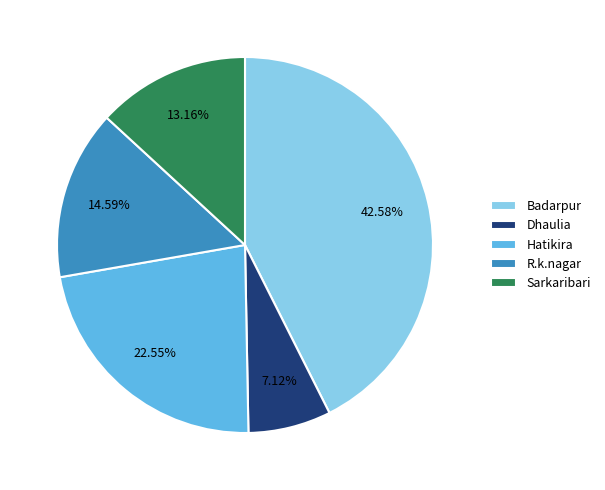

Is it true that Hatikira is 16% of the pie?

False